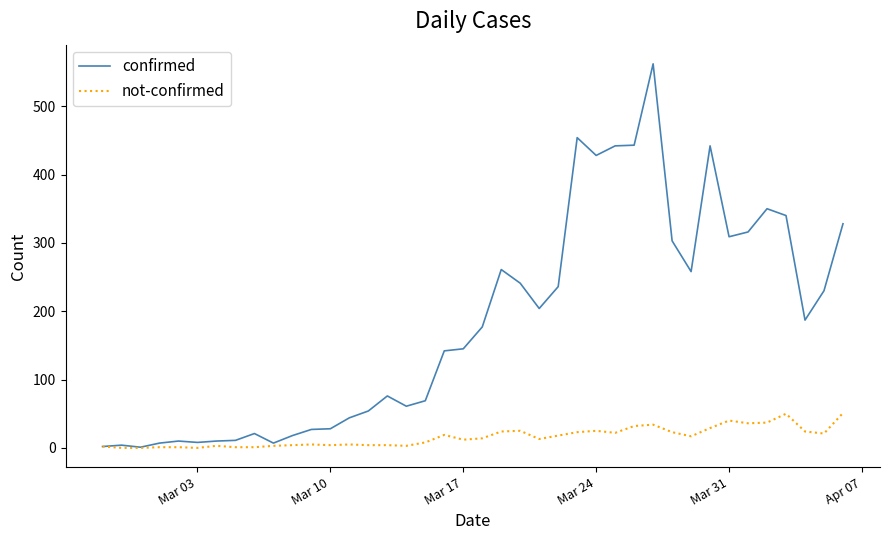

Which series has the largest range (max minus min)?

confirmed